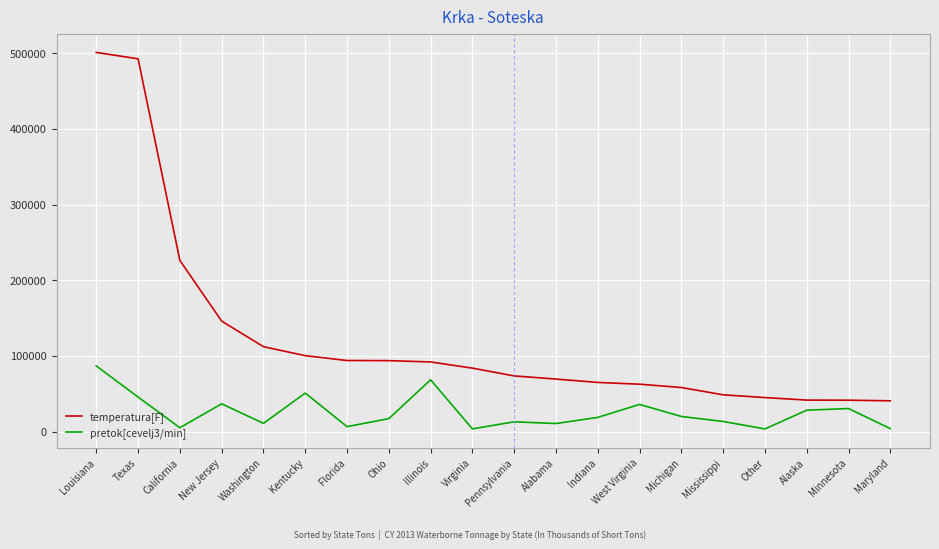

Which series changed the most between Ohio and Maryland?

temperatura[F]